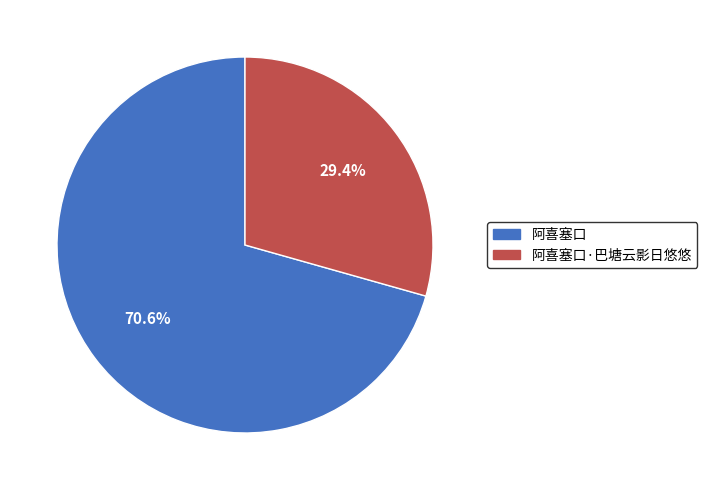

Is there a majority slice in this chart?

Yes